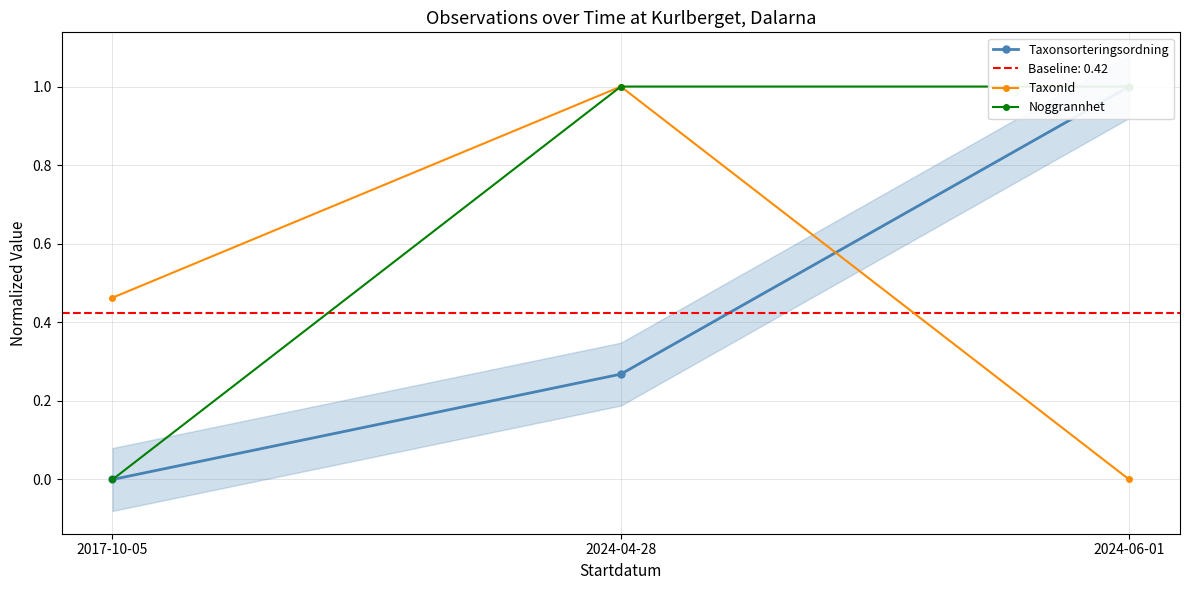

What are all the series names shown in the legend?

Taxonsorteringsordning, TaxonId, Noggrannhet